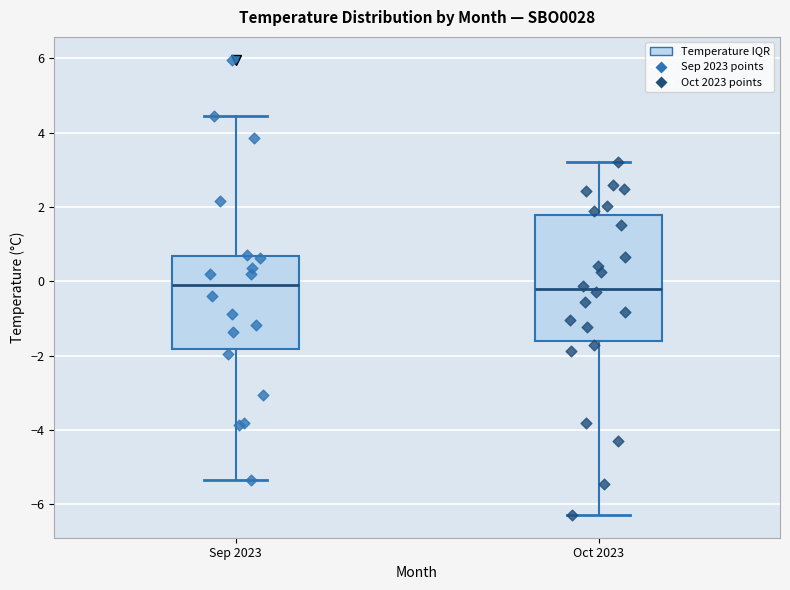

Reading left to right, read every box against the y-axis: the position of its median line, the range the box covers, and the ends of its whiskers. The values are not printed on the chart, so give them approximately, as read against the axis.

Sep 2023: median 0.0, box -1.8 to 0.6, whiskers -5.4 to 4.4
Oct 2023: median -0.2, box -1.6 to 1.8, whiskers -6.2 to 3.2